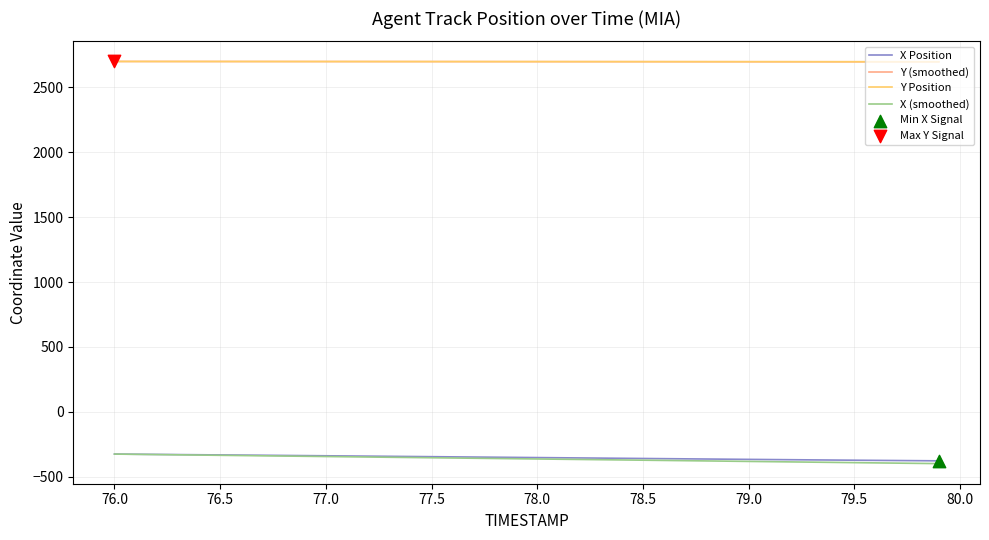

What is the minimum value for Y (smoothed)?

2696.7